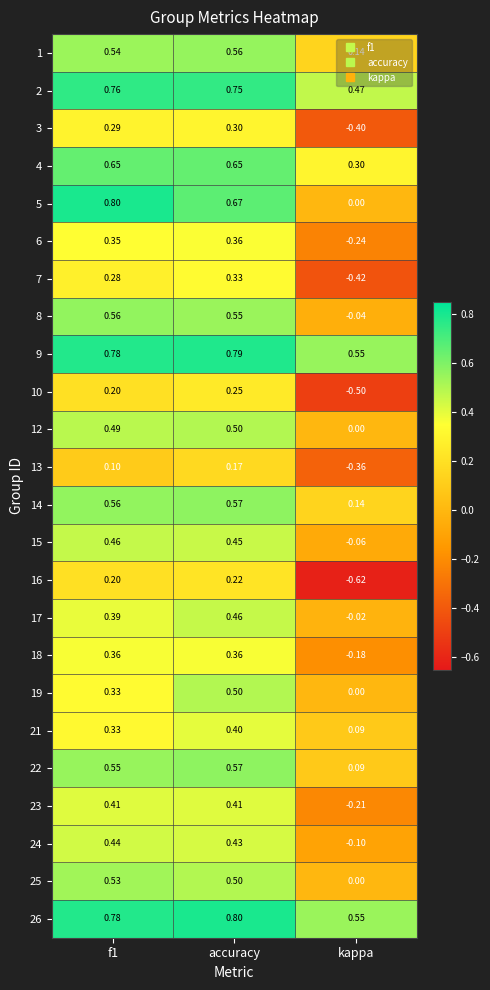

How many positive values does the 3 series have?

2